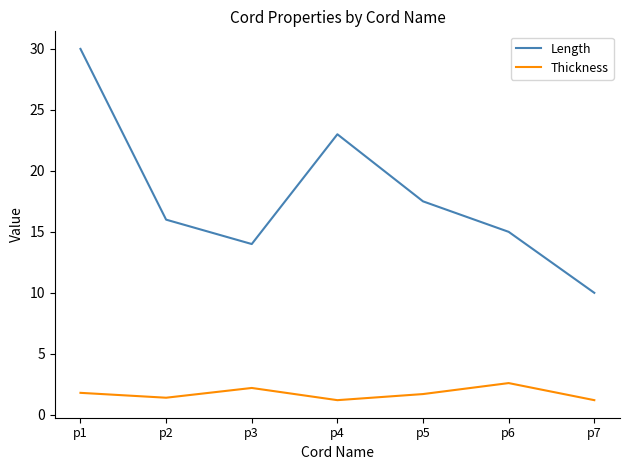

The Thickness series shows 2.6 at p6. True or false?

True